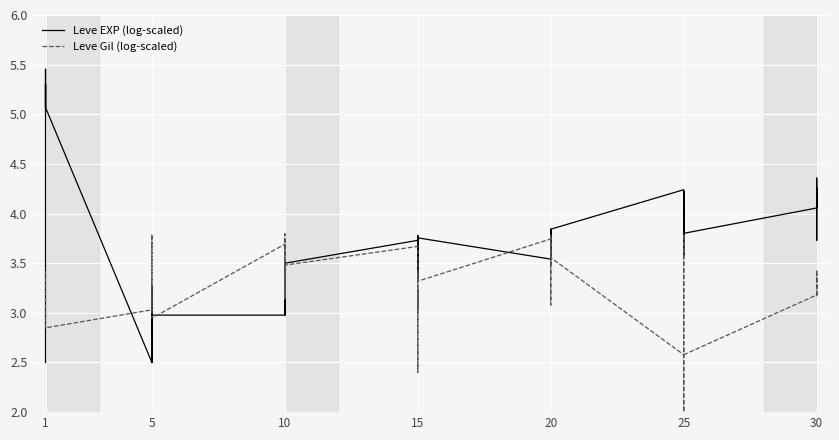

What is the maximum value shown in the chart?

5.5